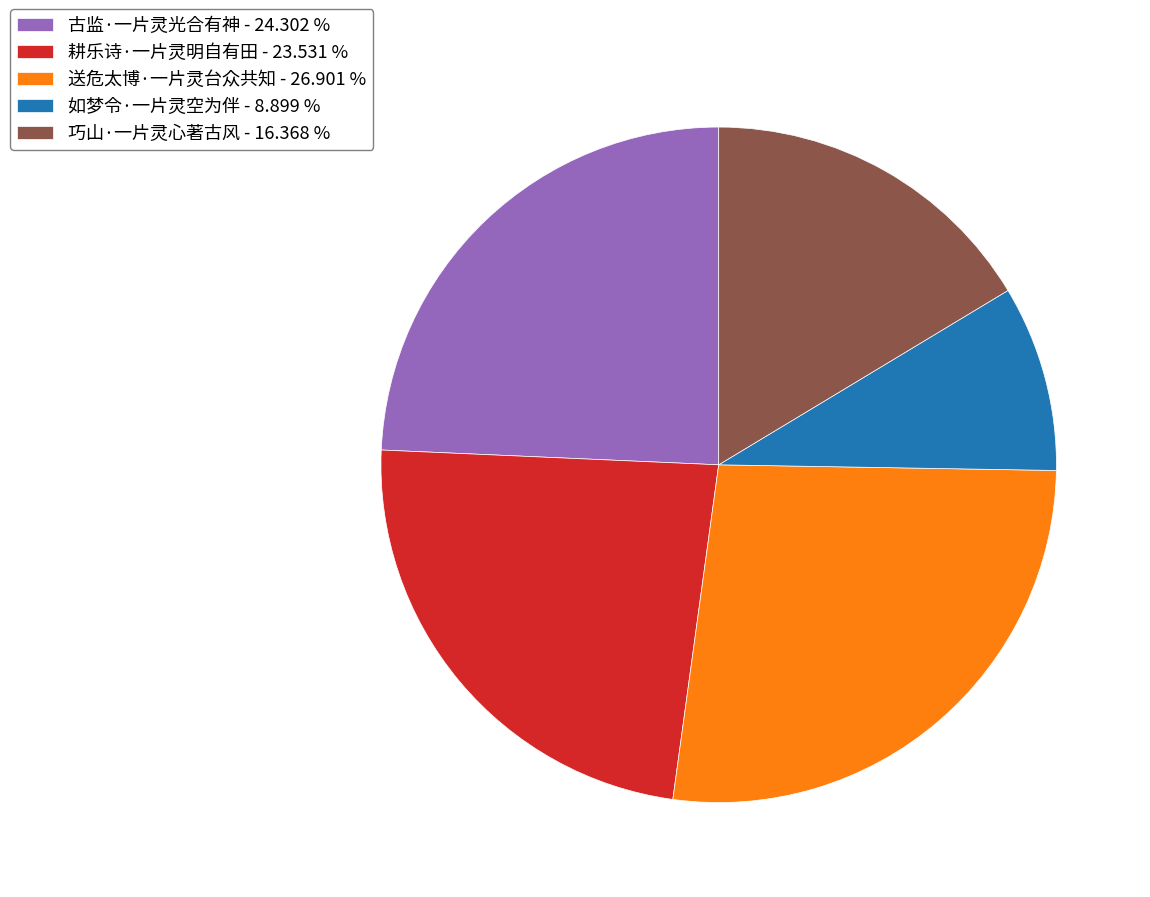

Do 送危太博·一片灵台众共知 and 古监·一片灵光合有神 together represent more than half of the pie?

Yes